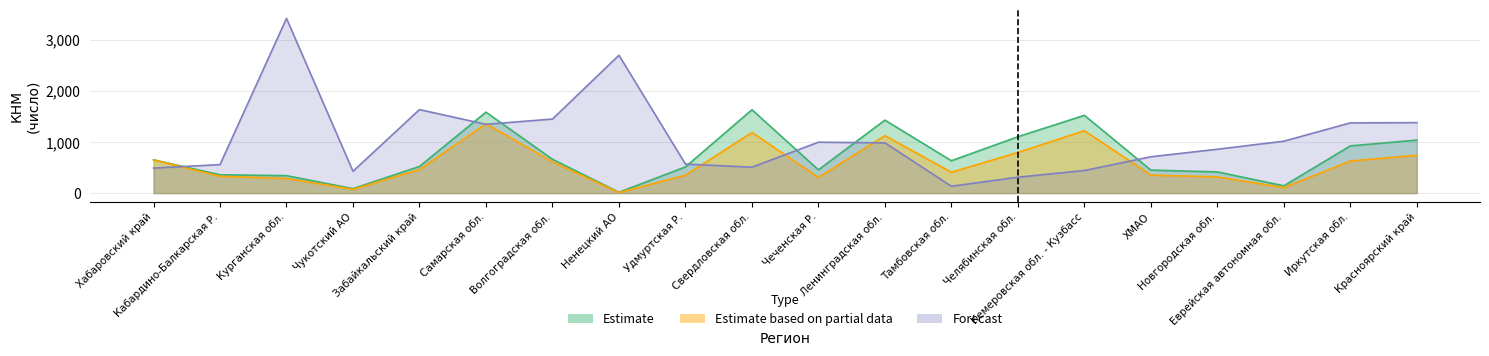

How many interior local valleys does the Estimate based on partial data series have?

5